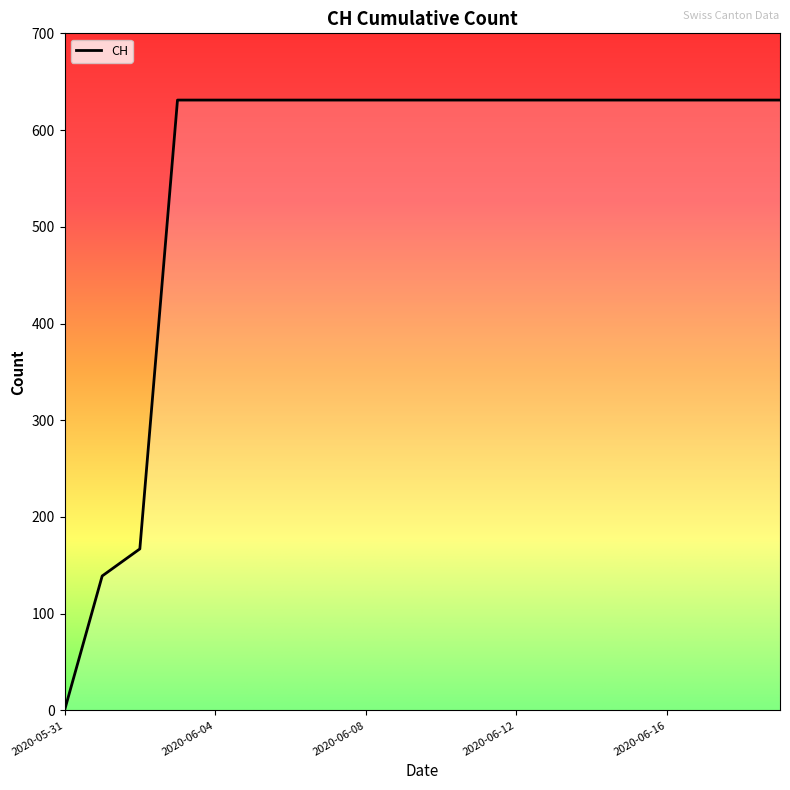

What is the difference between the maximum and minimum values?

631